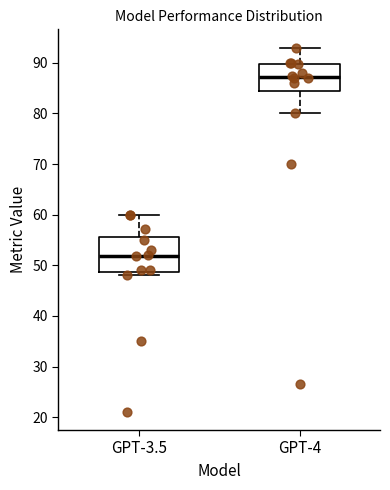

Comparing the boxes themselves (not the whiskers), which one is the tallest?

GPT-3.5